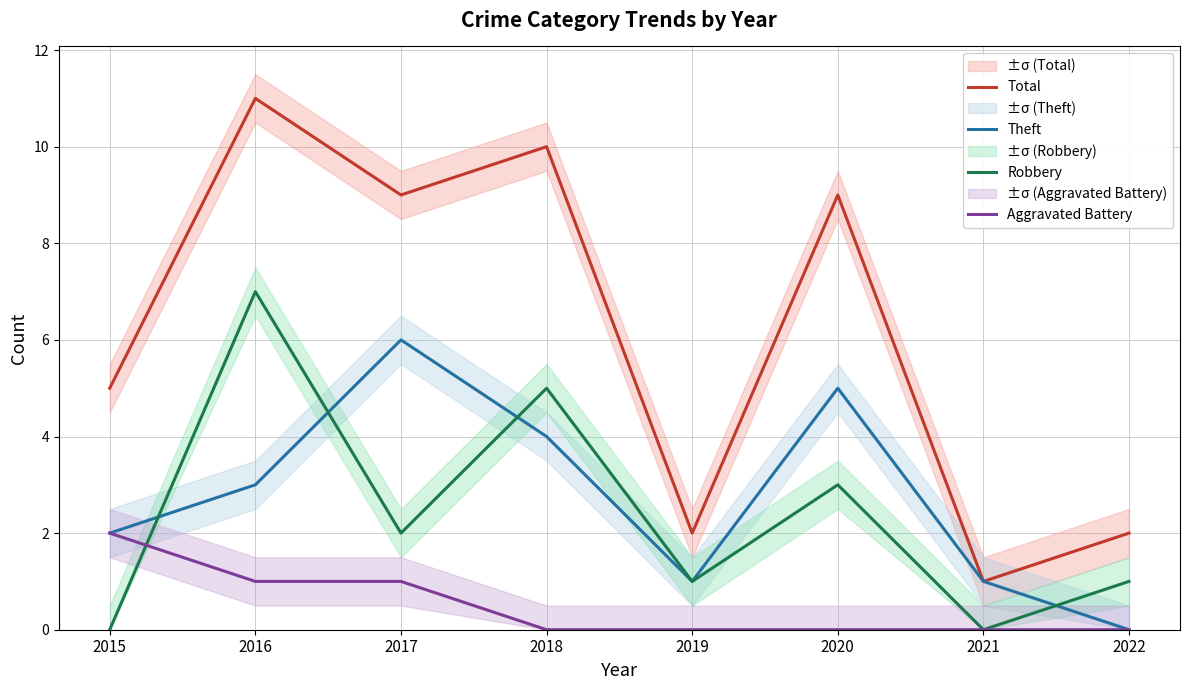

What are all the series names shown in the legend?

Total, Theft, Robbery, Aggravated Battery